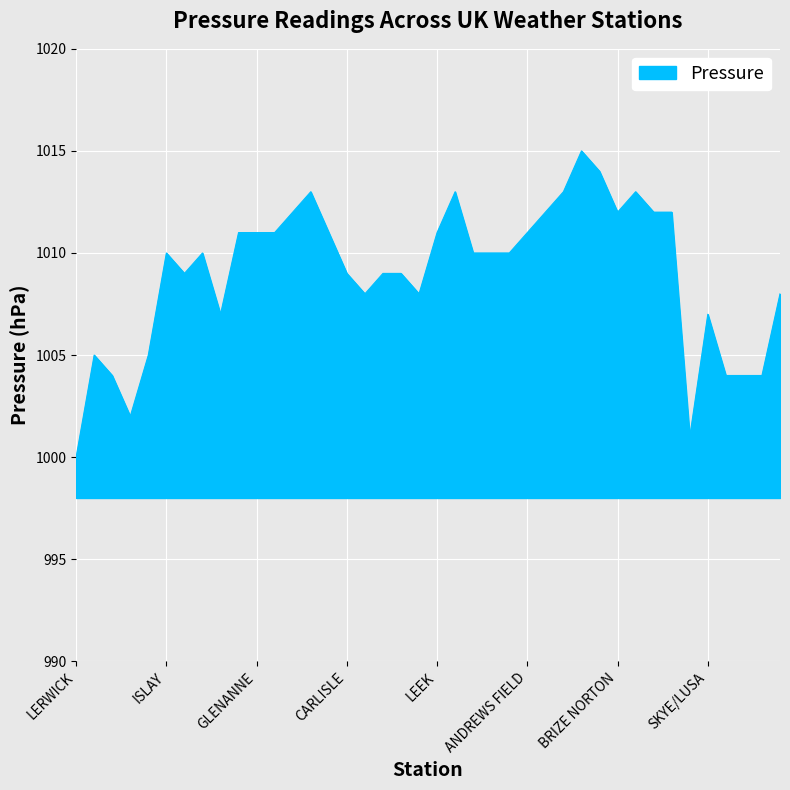

Does the chart display data point markers on the line(s)?

No